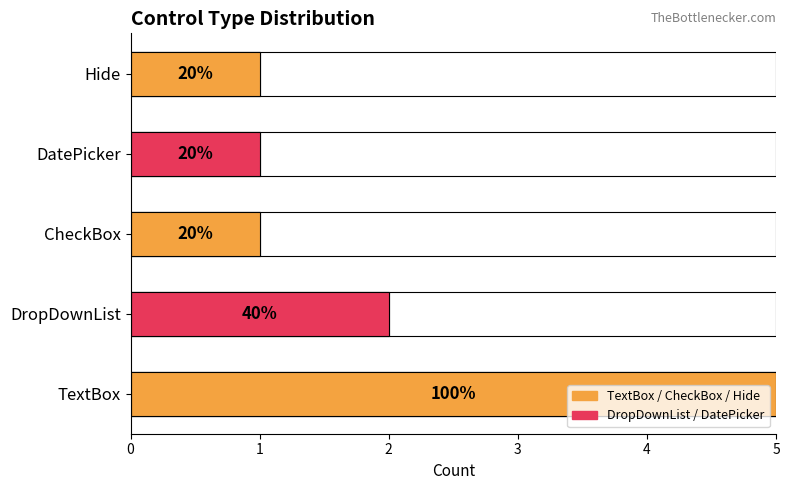

Reading left to right, extract all data points from this chart.

5	2	1	1	1